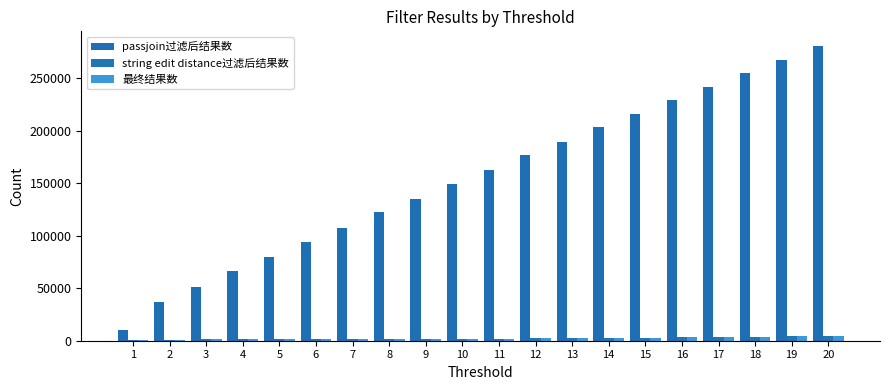

Reading left to right, what are all the values shown in this chart?

passjoin过滤后结果数: 10458	37345	51011	66147	79717	94307	107729	122581	135377	149503	162705	176801	189701	203227	216195	229445	242099	255017	267601	280623
string edit distance过滤后结果数: 1047	1089	1331	1465	1511	1555	1595	1661	1775	1987	2109	2223	2375	2481	2837	3179	3373	3857	4195	4679
最终结果数: 1047	1089	1331	1465	1511	1555	1595	1661	1775	1987	2109	2223	2375	2477	2821	3157	3345	3813	4107	4527